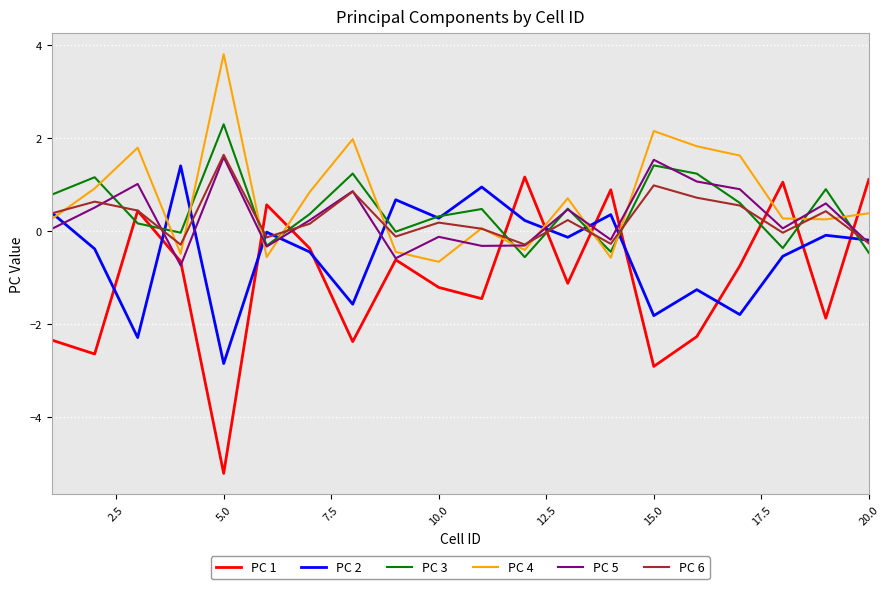

Does the chart have visible grid lines?

Yes